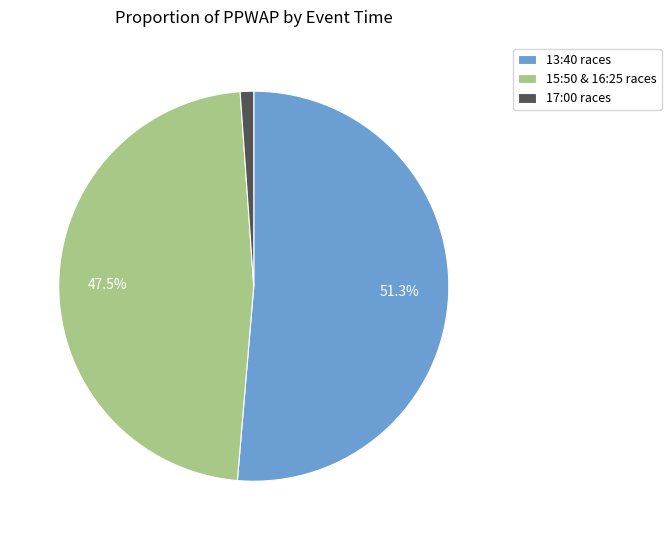

Is there a majority slice in this chart?

Yes